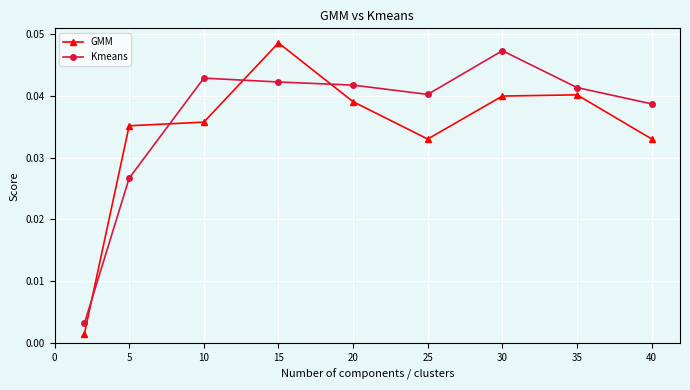

At how many categories does at least one series exceed 0?

9